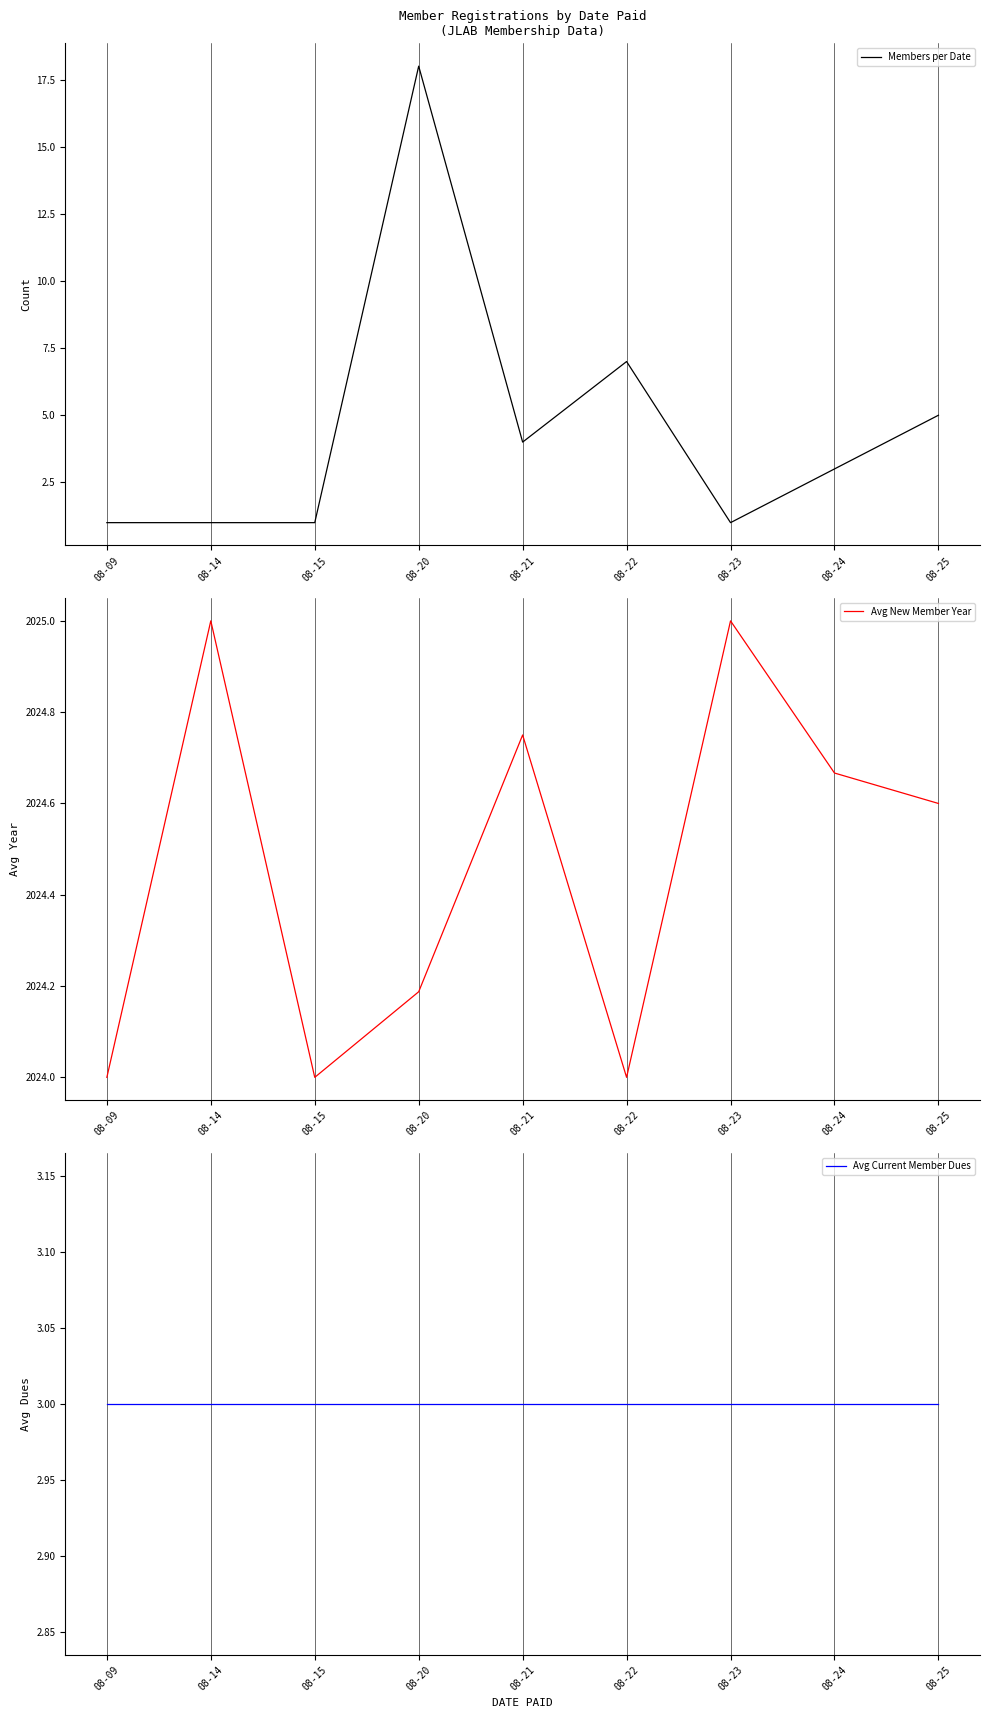

How many lines are shown in the chart?

3